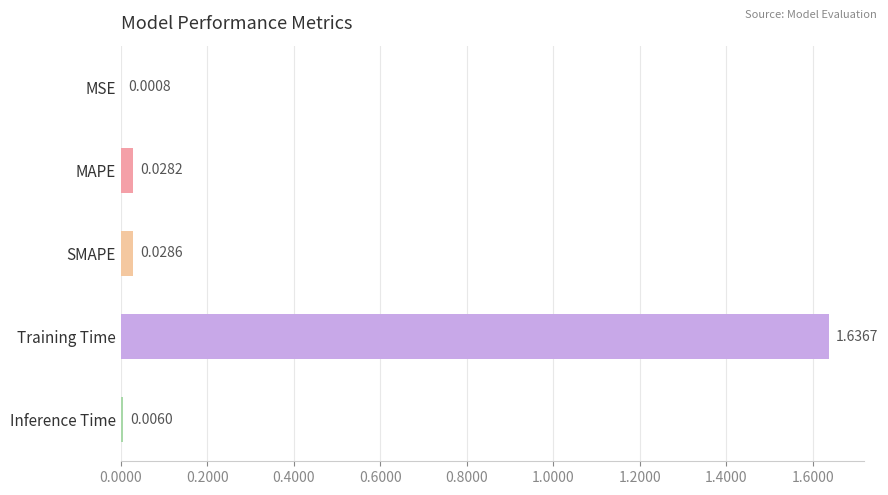

Which category has the highest value across all series?

Training Time